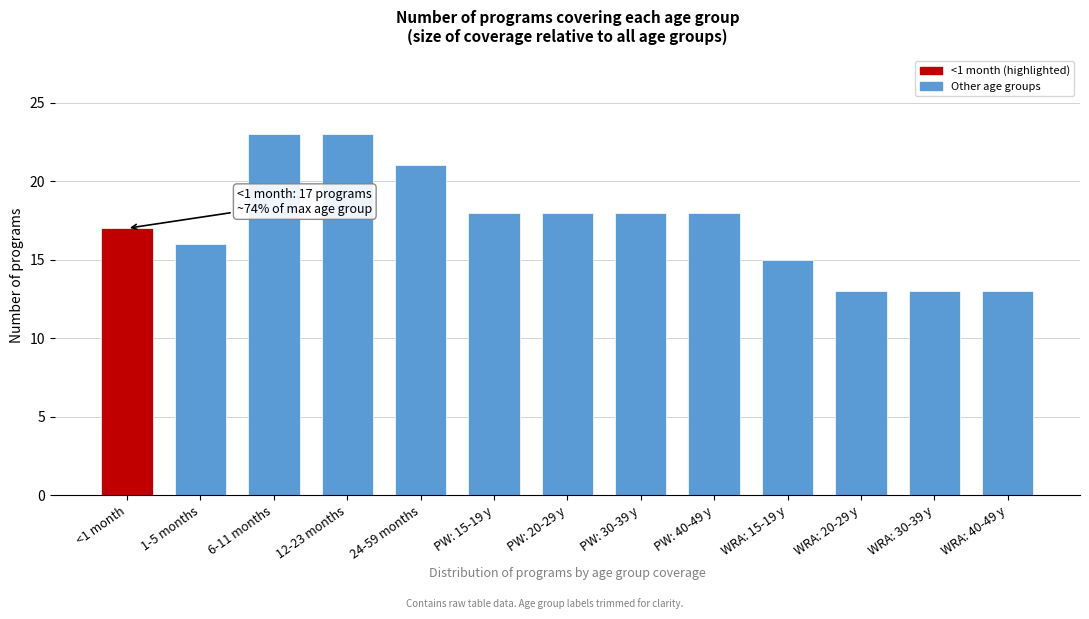

Reading right to left, what are all the values shown in this chart?

WRA: 40-49 y=13	WRA: 30-39 y=13	WRA: 20-29 y=13	WRA: 15-19 y=15	PW: 40-49 y=18	PW: 30-39 y=18	PW: 20-29 y=18	PW: 15-19 y=18	24-59 months=21	12-23 months=23	6-11 months=23	1-5 months=16	<1 month=17